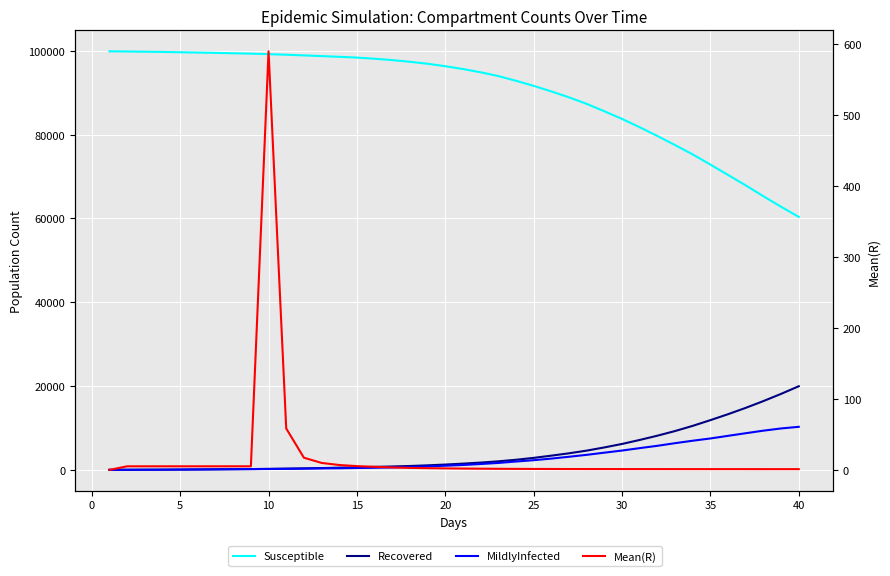

How many values in the Recovered series exceed 1485?

19